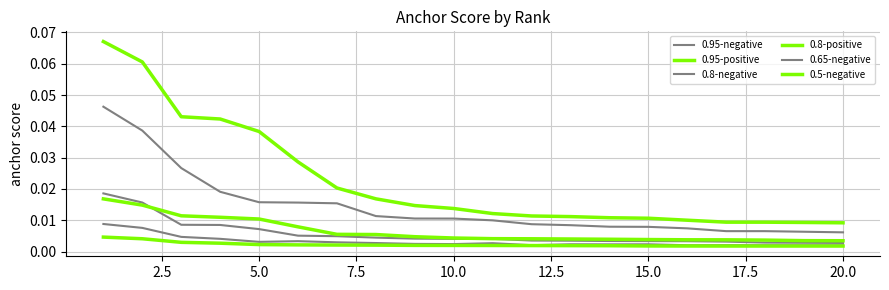

How many lines are shown in the chart?

6